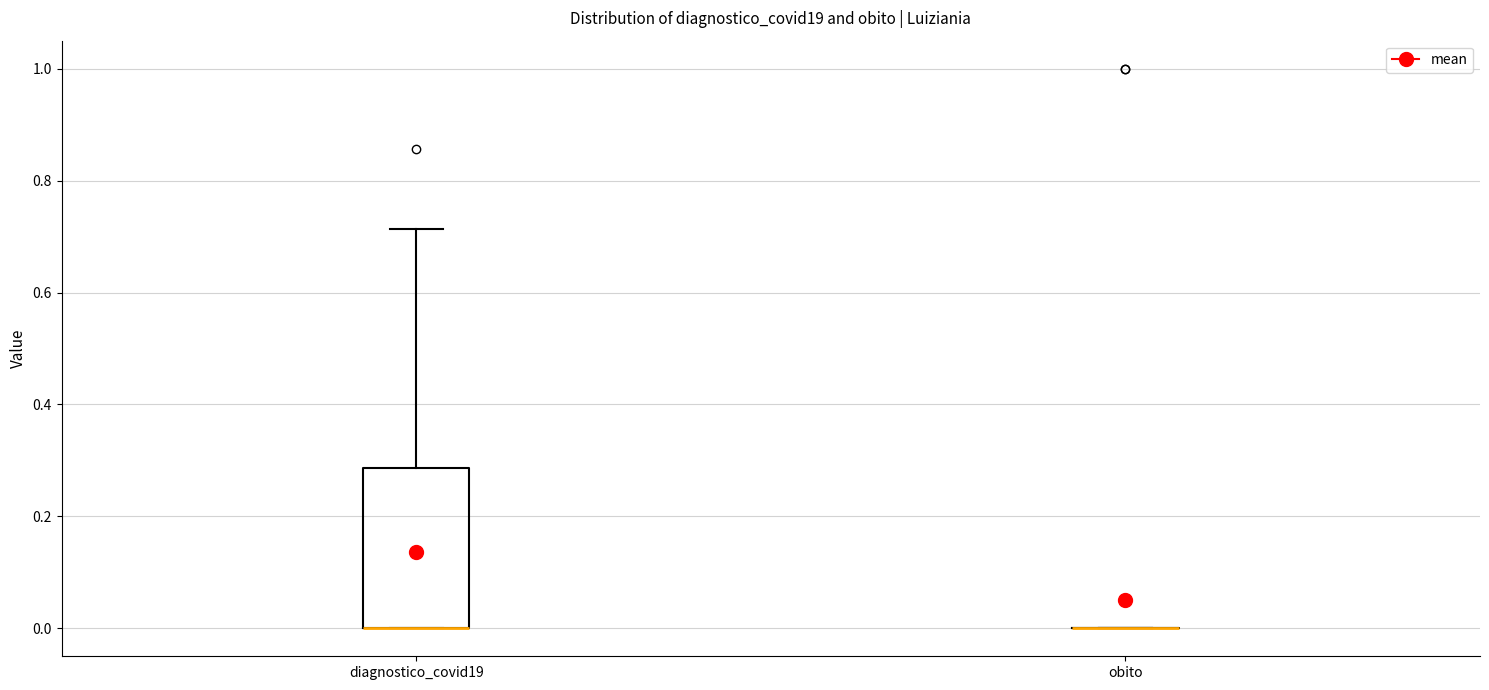

Reading left to right, read every box against the y-axis: the position of its median line, the range the box covers, and the ends of its whiskers. The values are not printed on the chart, so give them approximately, as read against the axis.

diagnostico_covid19: median 0.00 (drawn on the box's lower edge), box 0.00 to 0.28, whiskers 0.00 to 0.72
obito: box collapsed to a line at 0.00, whiskers 0.00 to 0.00